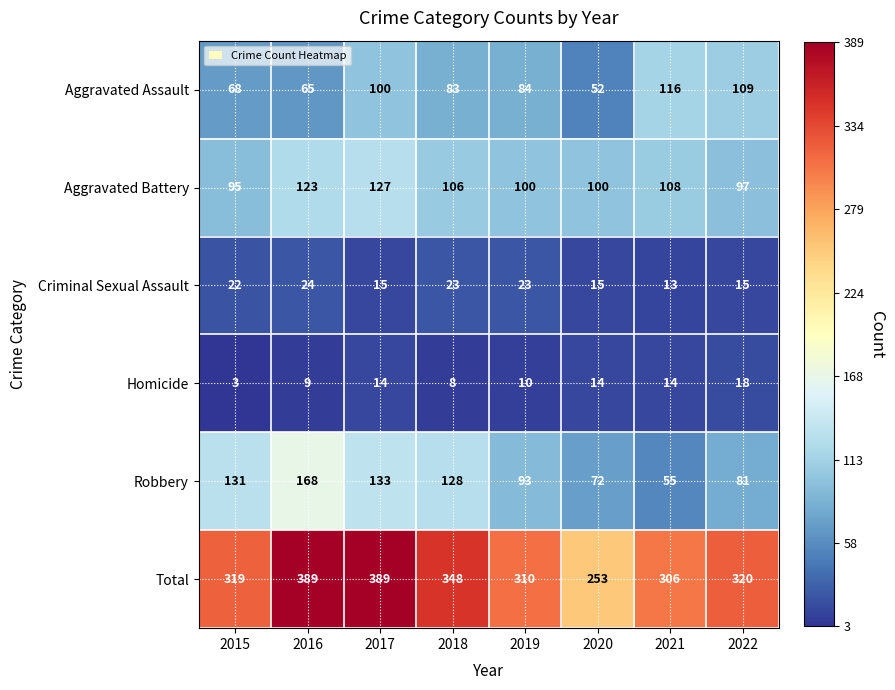

Is it true that Criminal Sexual Assault equals 13 at 2021?

True